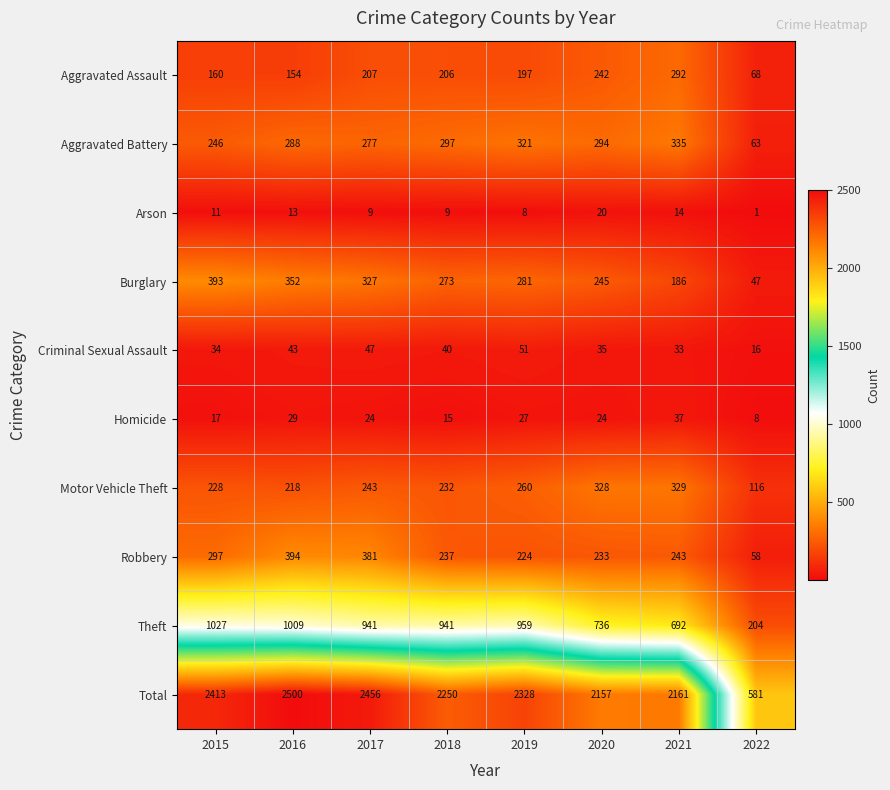

Which series has the largest total across all categories?

Total